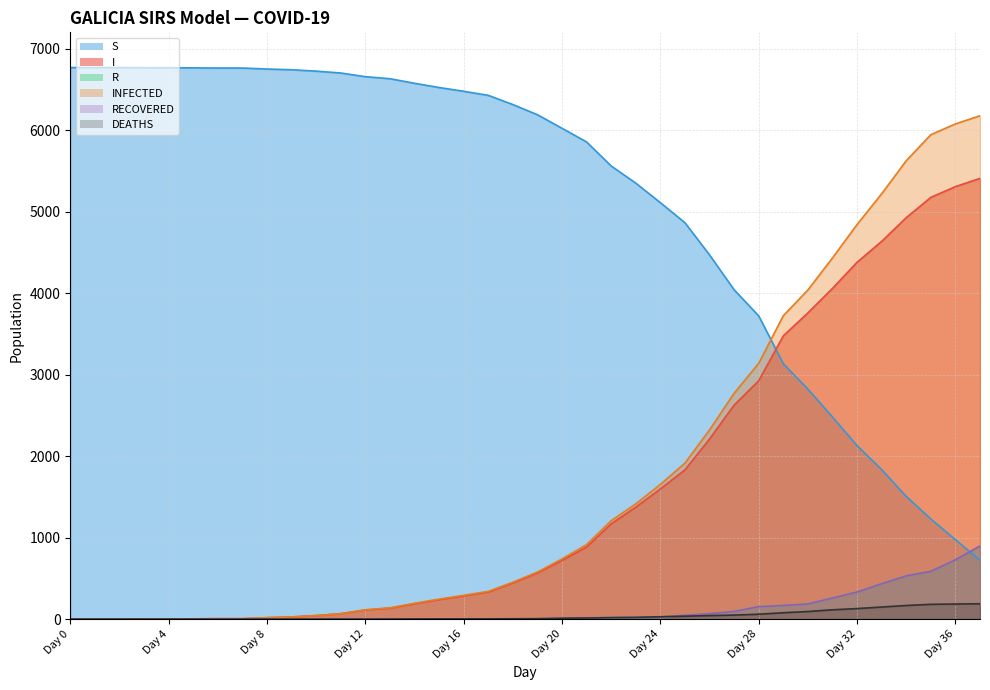

Rank the categories by RECOVERED value from lowest to highest.

Day 0, Day 1, Day 2, Day 3, Day 4, Day 5, Day 6, Day 7, Day 8, Day 9, Day 10, Day 11, Day 12, Day 13, Day 14, Day 15, Day 16, Day 17, Day 18, Day 19, Day 20, Day 21, Day 22, Day 23, Day 24, Day 25, Day 26, Day 27, Day 28, Day 29, Day 30, Day 31, Day 32, Day 33, Day 34, Day 35, Day 36, Day 37